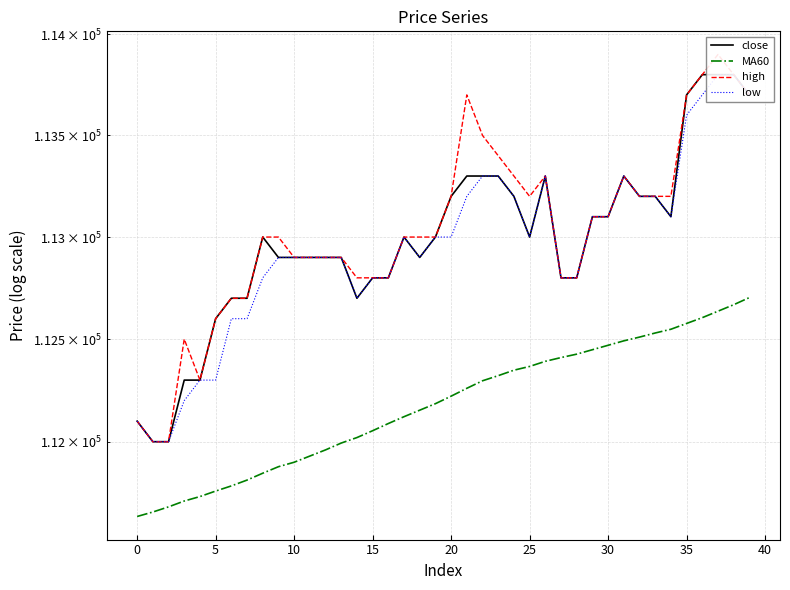

Where does the low series first go above 113000?

21